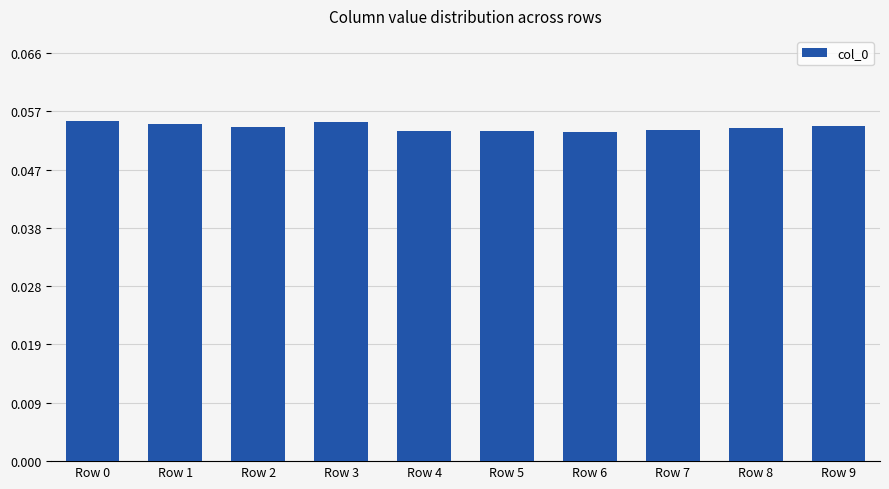

How many values are between 0 and 1?

10